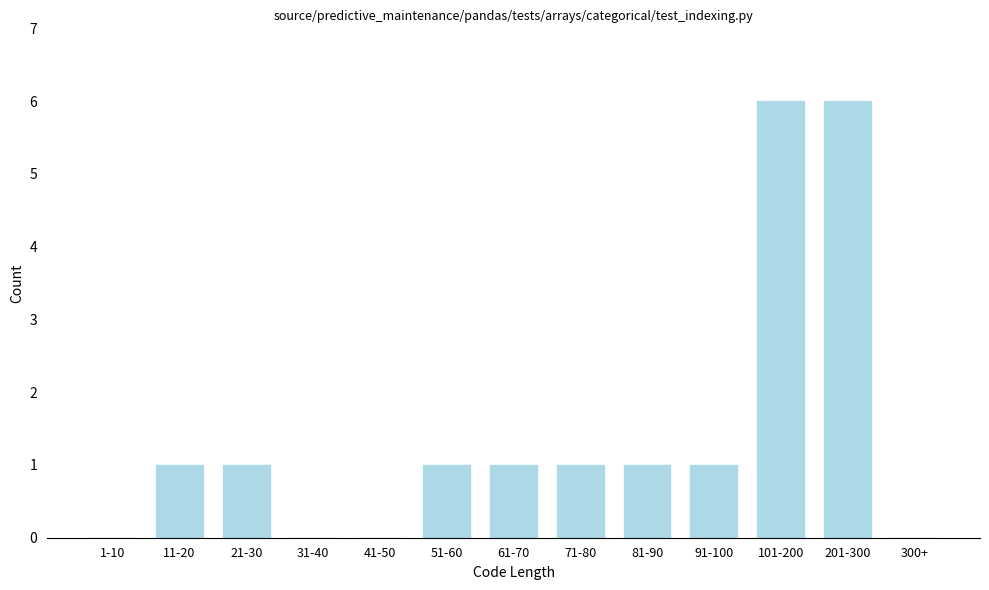

Reading left to right, what are all the values shown in this chart?

1-10=0	11-20=1	21-30=1	31-40=0	41-50=0	51-60=1	61-70=1	71-80=1	81-90=1	91-100=1	101-200=6	201-300=6	300+=0